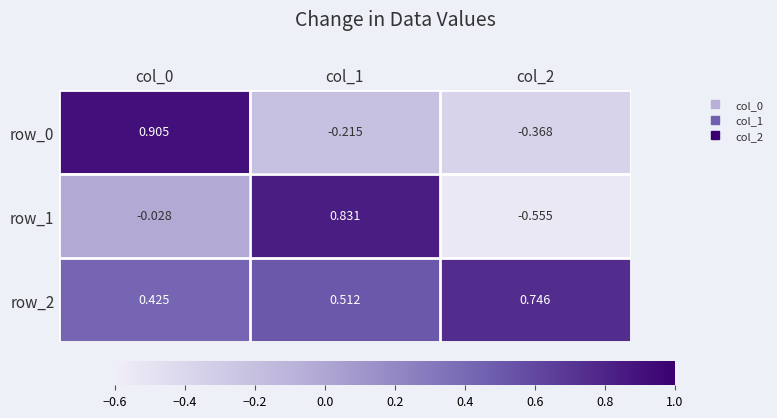

Which label corresponds to the smallest value in the chart?

col_2